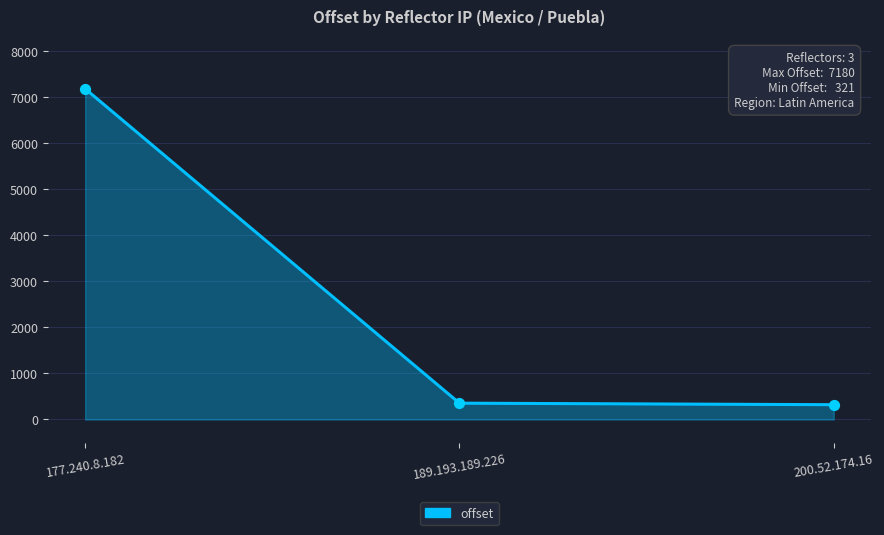

Between 177.240.8.182 and 189.193.189.226, which is larger?

177.240.8.182